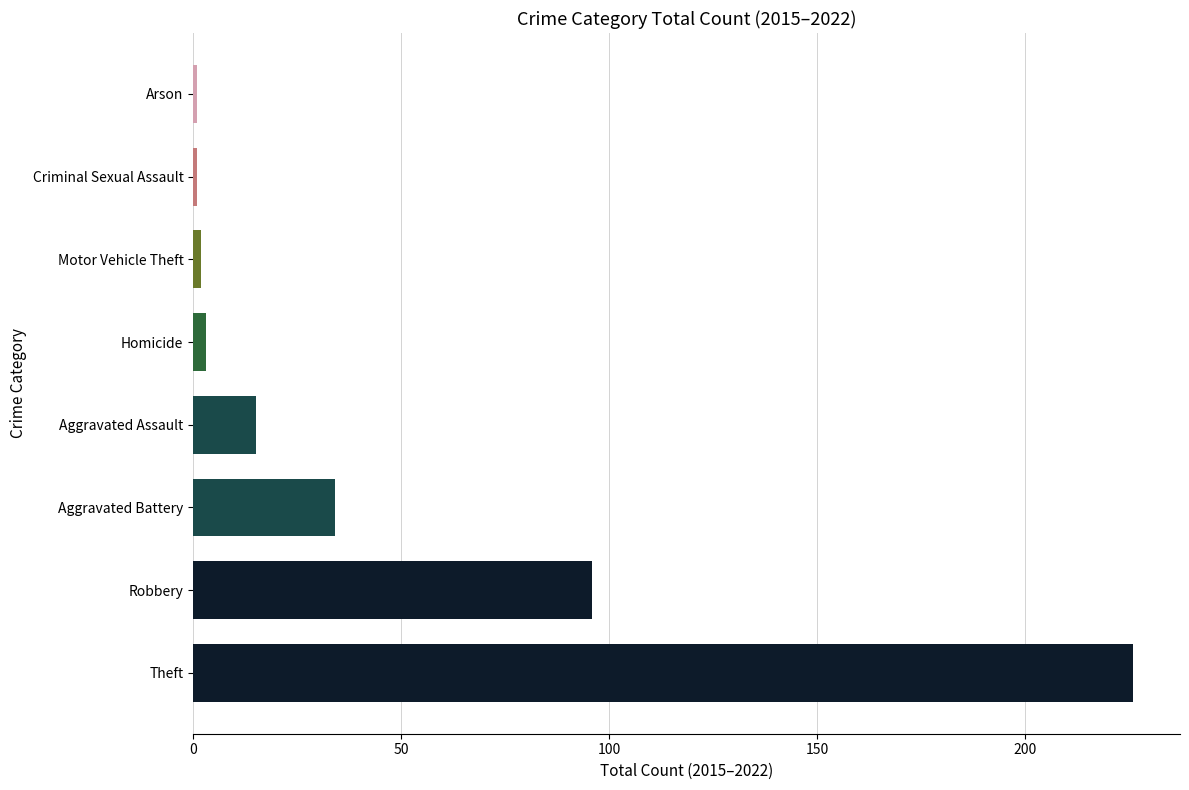

Approximately how many times larger is the value at Aggravated Battery compared to Aggravated Assault?

2.3